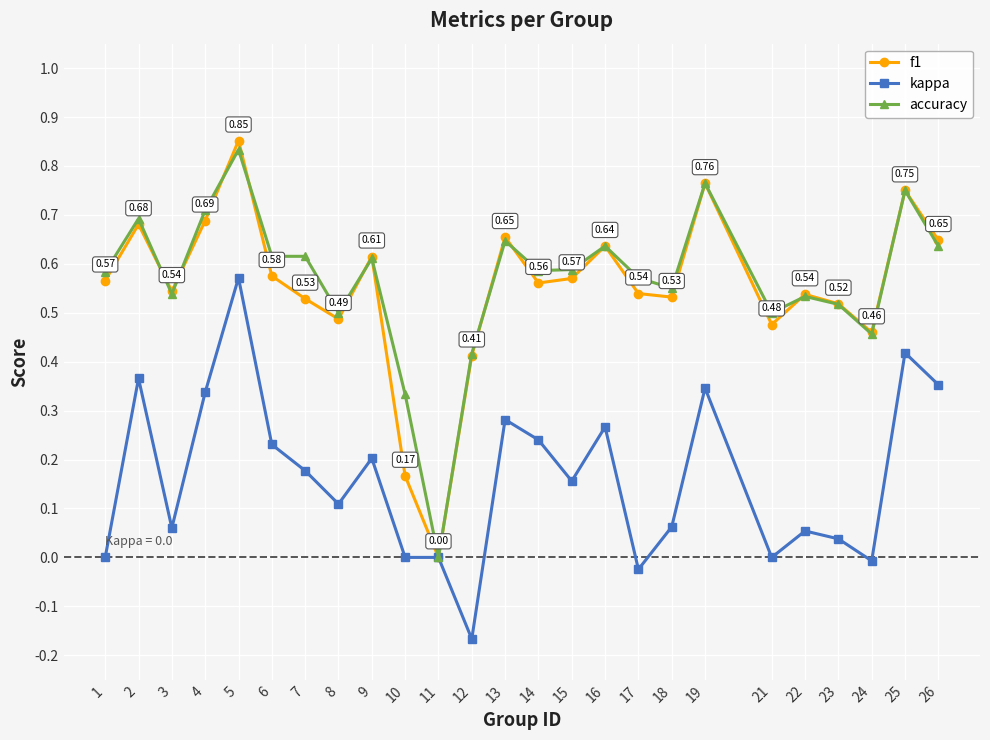

Which category has the lowest value across all series?

12